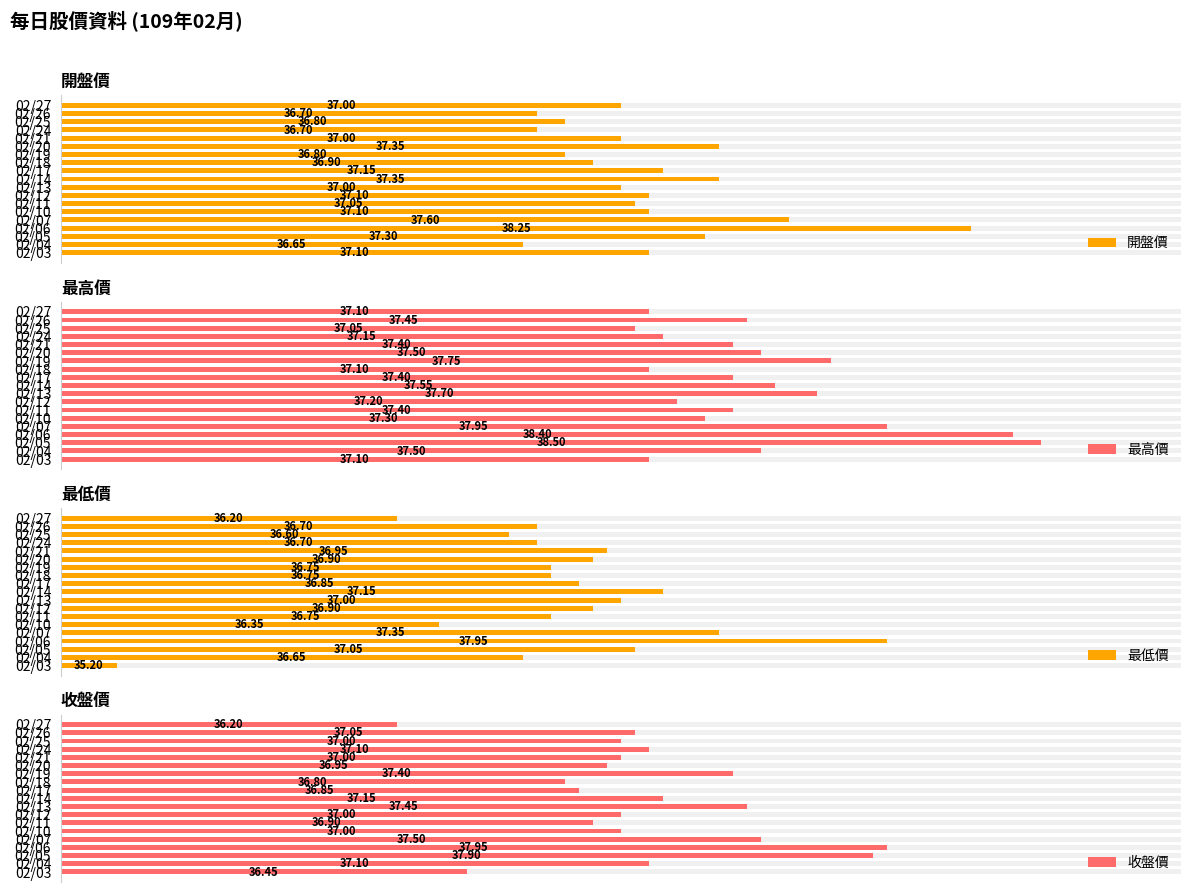

Are the bars horizontal?

Yes